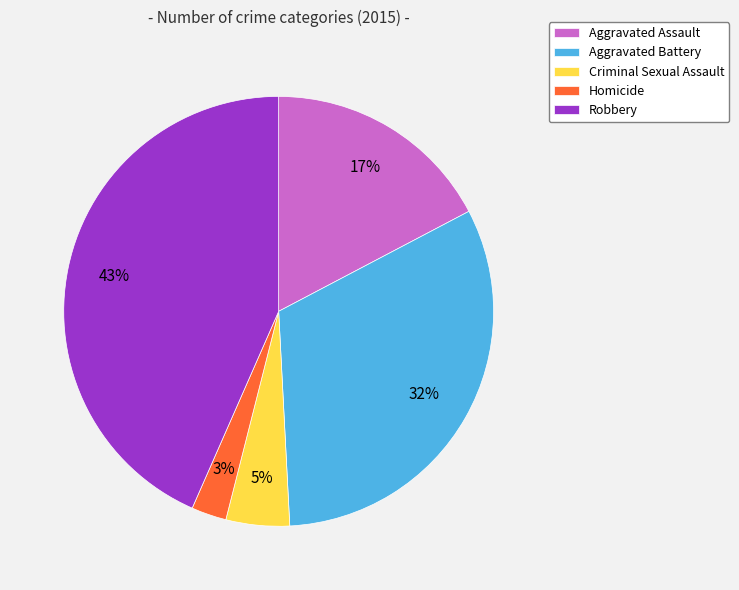

To the nearest percent, what percentage of the pie is Criminal Sexual Assault?

5%